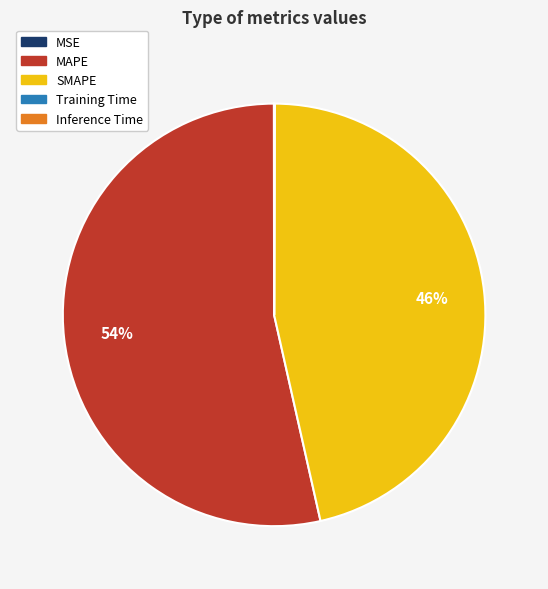

To the nearest percent, what is the average slice percentage?

20%